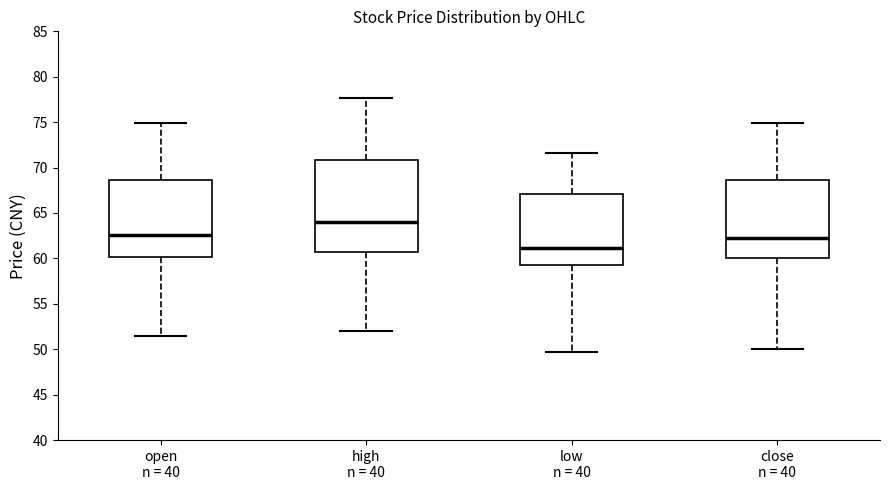

Reading left to right, read every box against the y-axis: the position of its median line, the range the box covers, and the ends of its whiskers. The values are not printed on the chart, so give them approximately, as read against the axis.

open n = 40: median 62.5, box 60.0 to 68.5, whiskers 51.5 to 75.0
high n = 40: median 64.0, box 60.5 to 71.0, whiskers 52.0 to 77.5
low n = 40: median 61.0, box 59.5 to 67.0, whiskers 49.5 to 71.5
close n = 40: median 62.5, box 60.0 to 68.5, whiskers 50.0 to 75.0